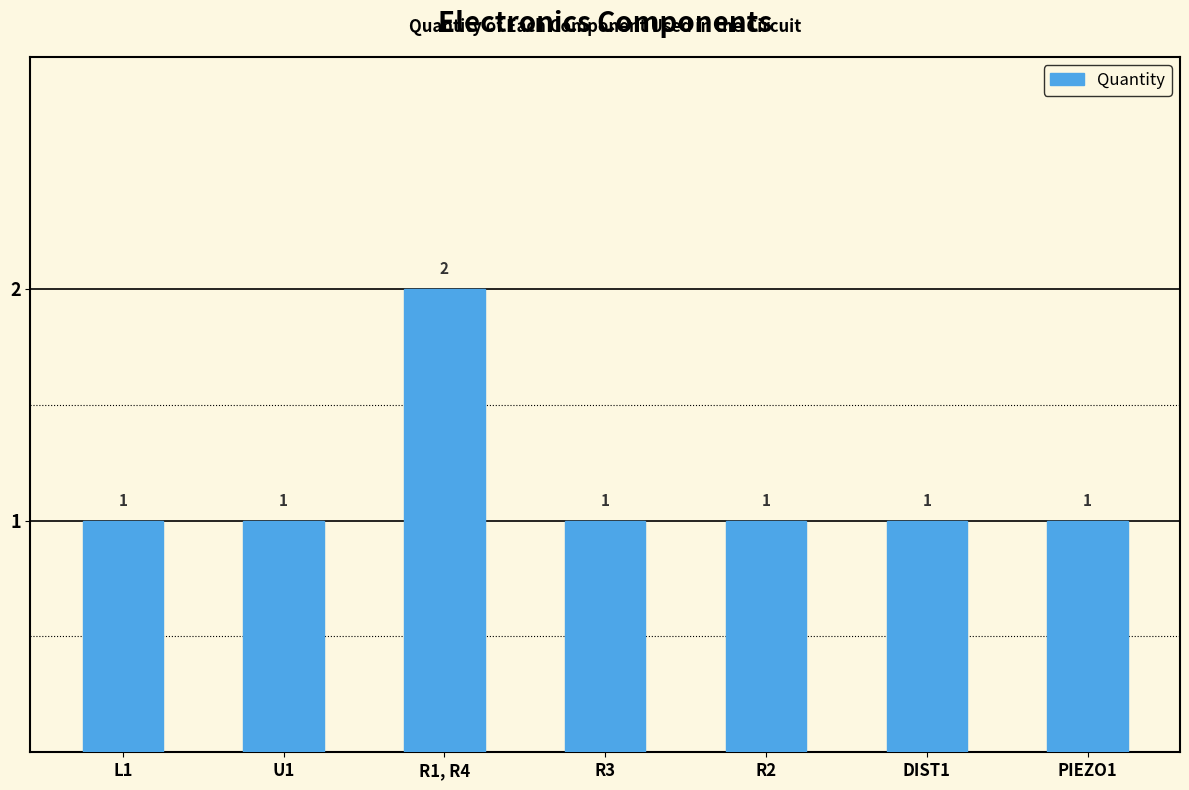

Read the value at L1.

1